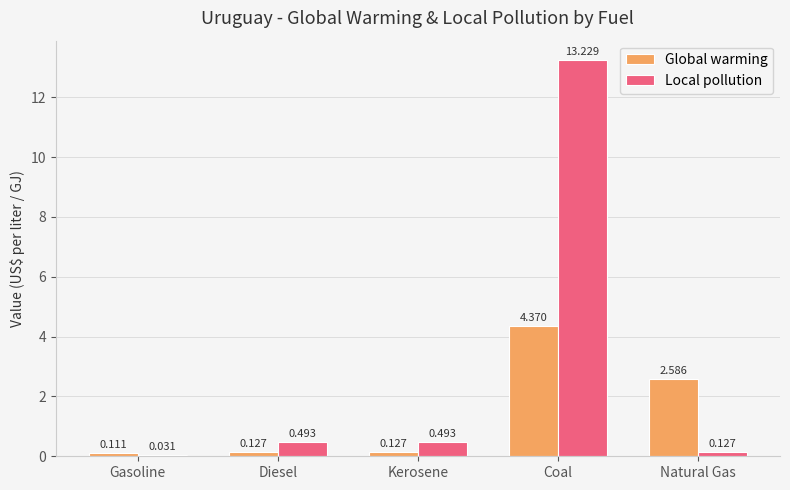

Which series has the largest range (max minus min)?

Local pollution